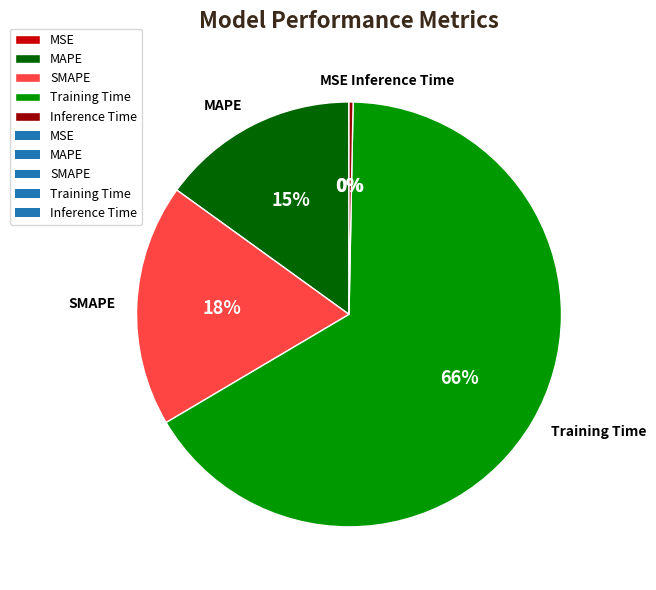

Is it true that MAPE is 10% of the pie?

False